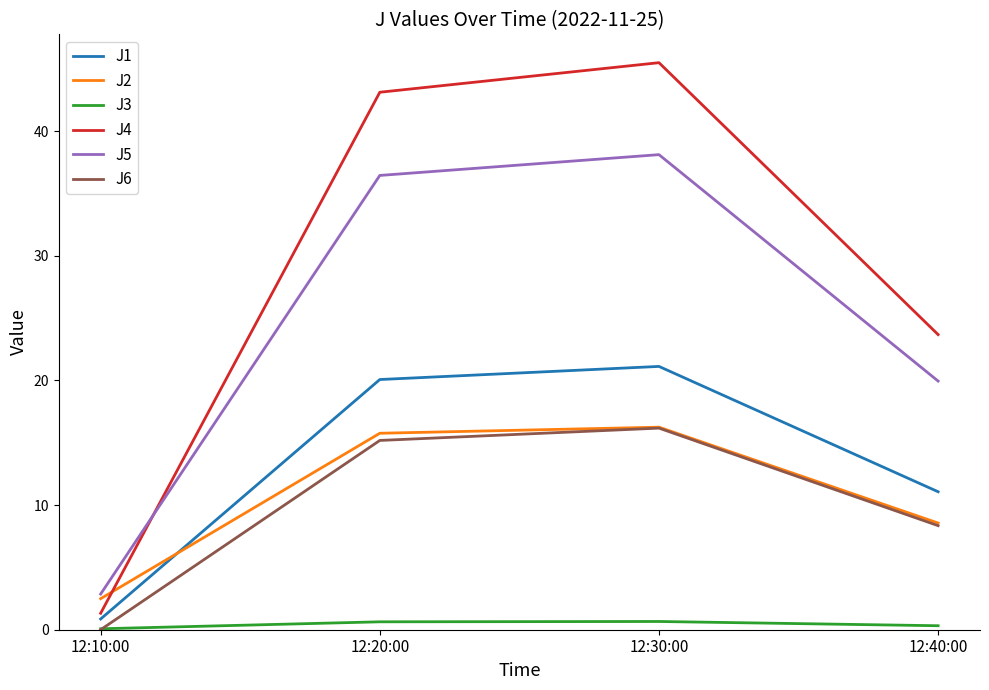

How many categories are shown in the chart?

4